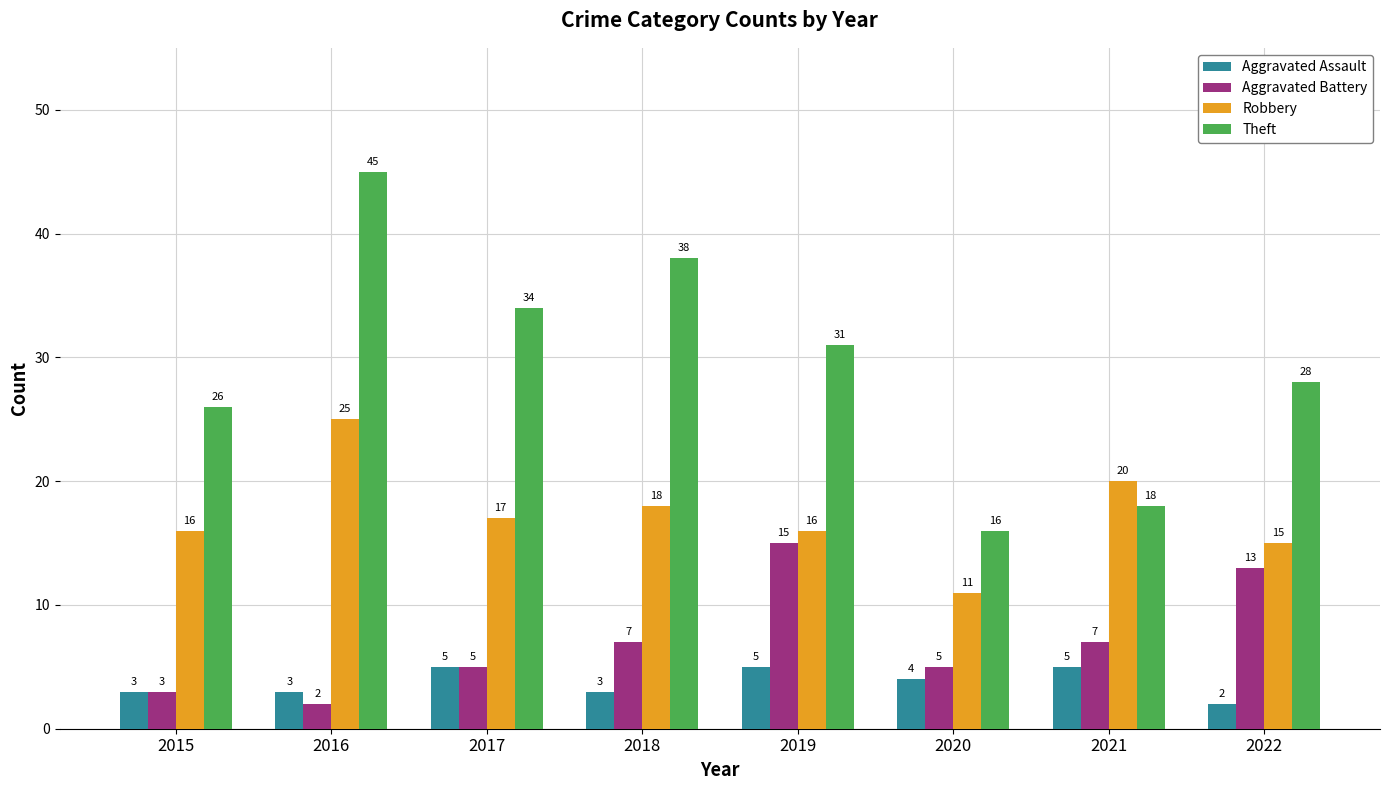

What is the difference between the highest and lowest values at 2016?

43